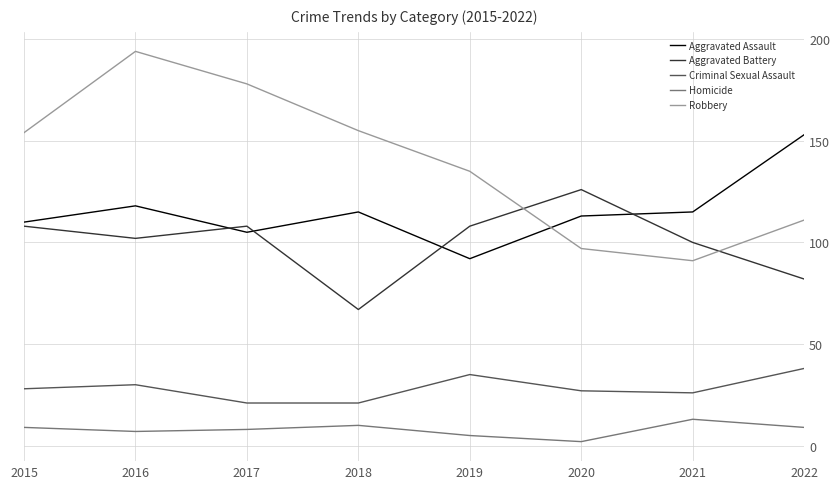

List the series in order of their peak value, highest first.

Robbery, Aggravated Assault, Aggravated Battery, Criminal Sexual Assault, Homicide